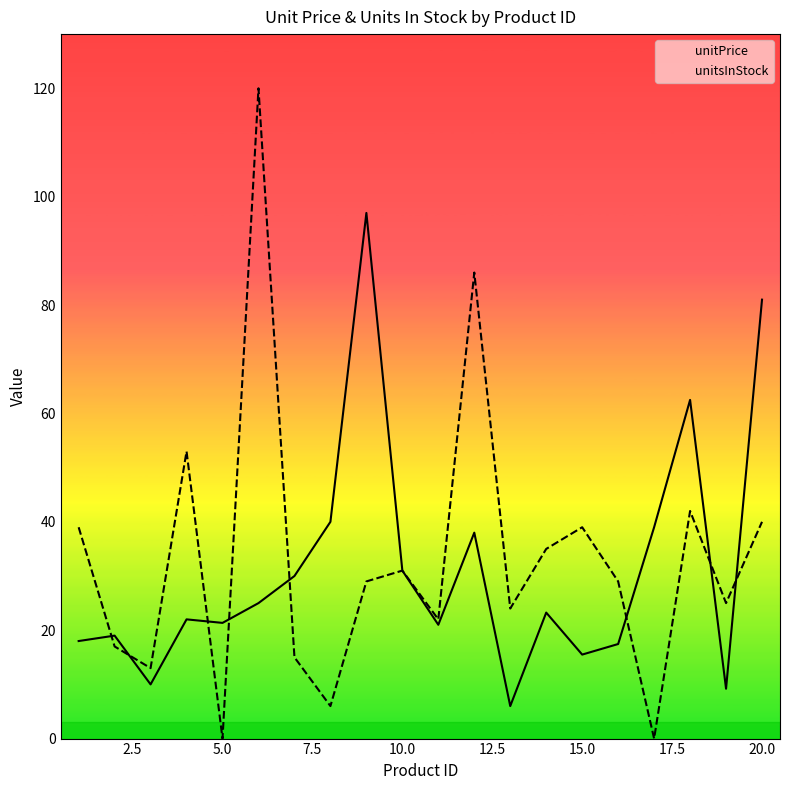

How many lines are shown in the chart?

2